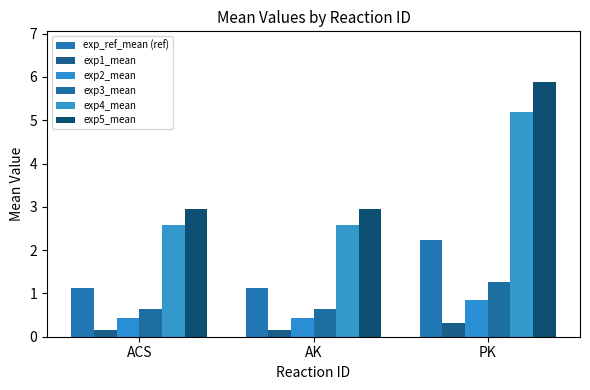

List the labels in order of exp2_mean value, largest first.

PK, ACS, AK